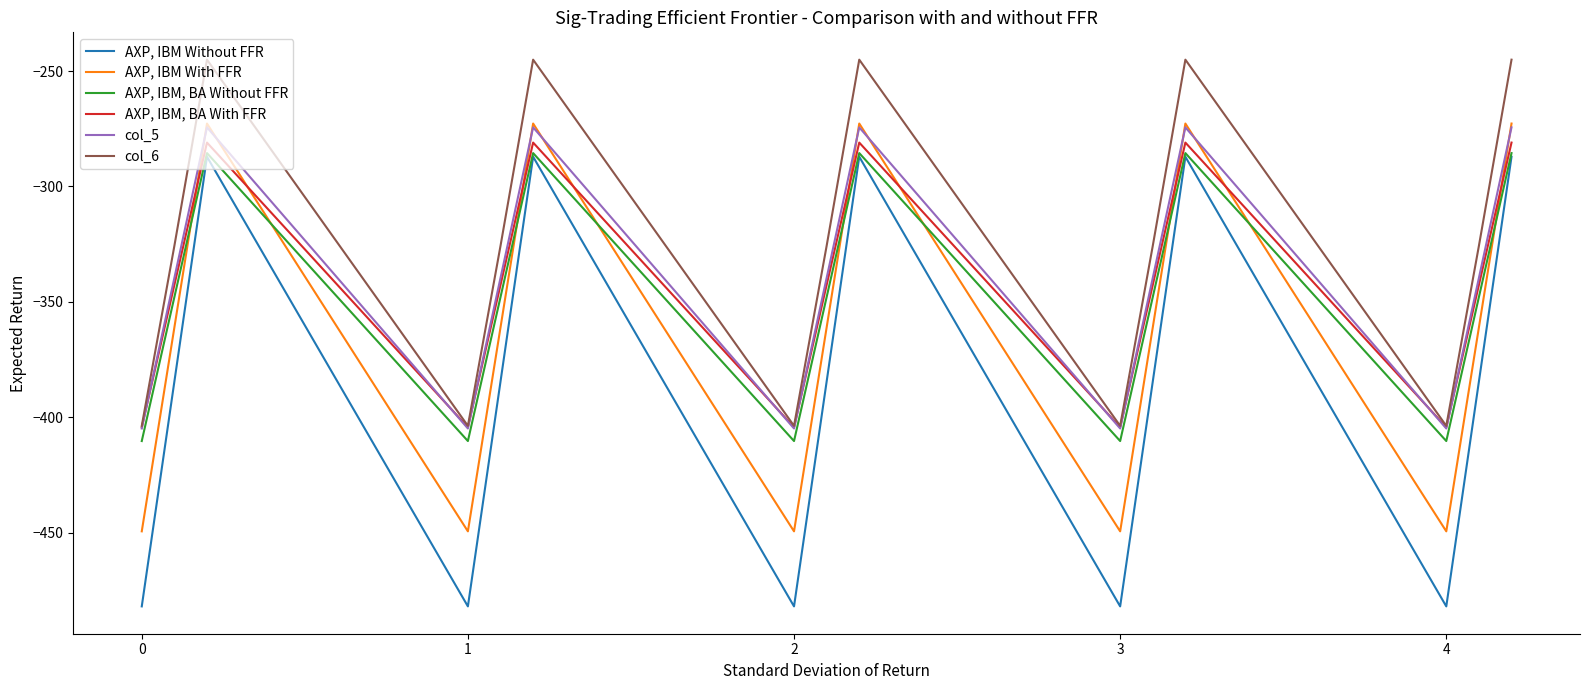

What is the minimum value for col_6?

-403.8